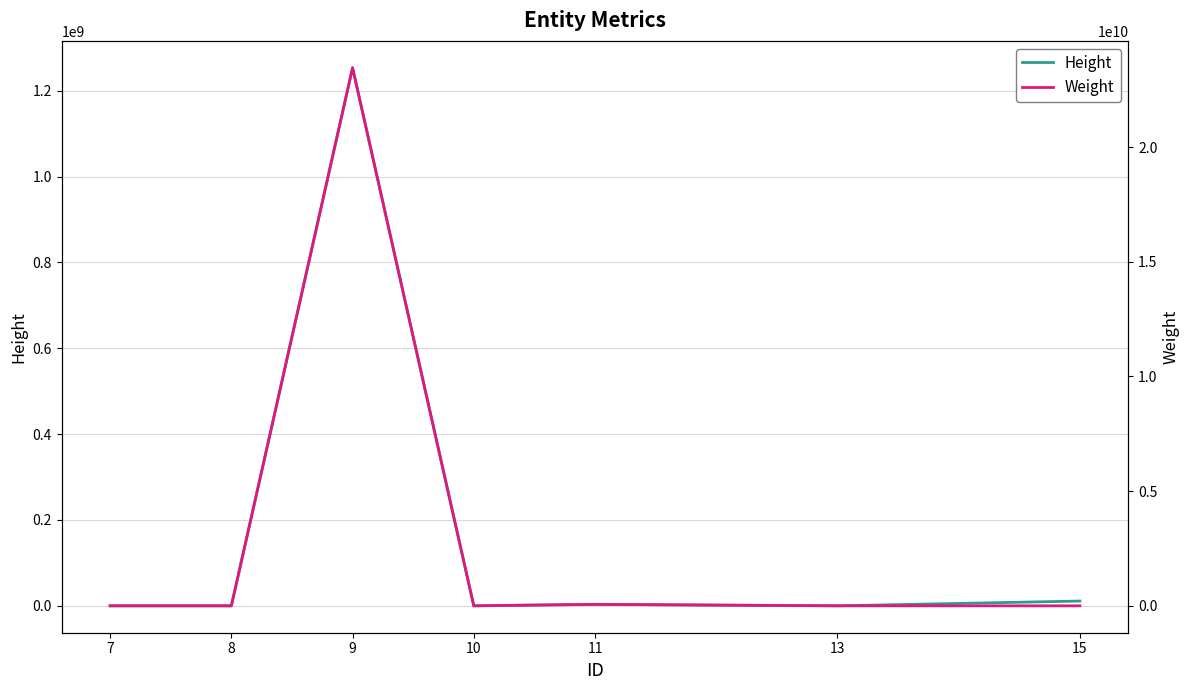

What is the approximate value of Height at 8, to the nearest 10?

210